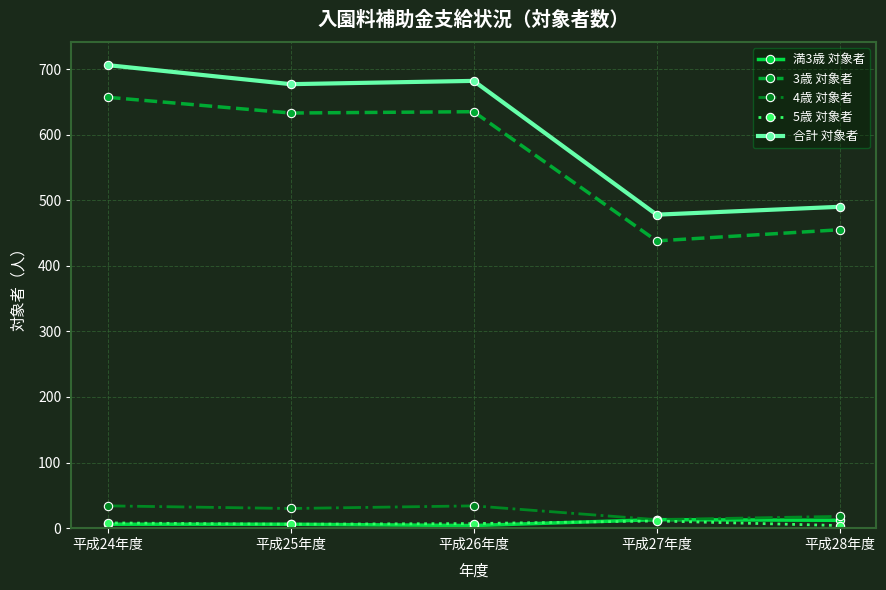

Is the value of 3歳 対象者 at 平成24年度 greater than the value of 4歳 対象者 at 平成24年度?

Yes